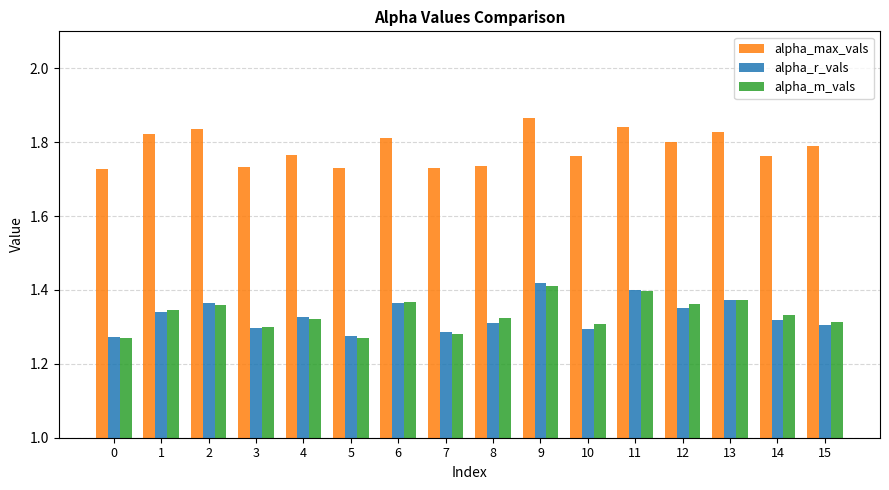

What is the spread (max minus min) of values at 13?

0.5